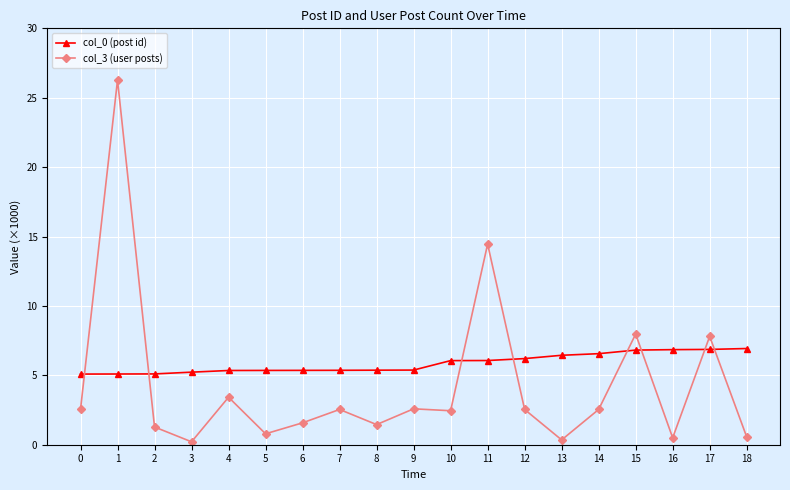

What value does the col_0 (post id) series have at 4?

5.3